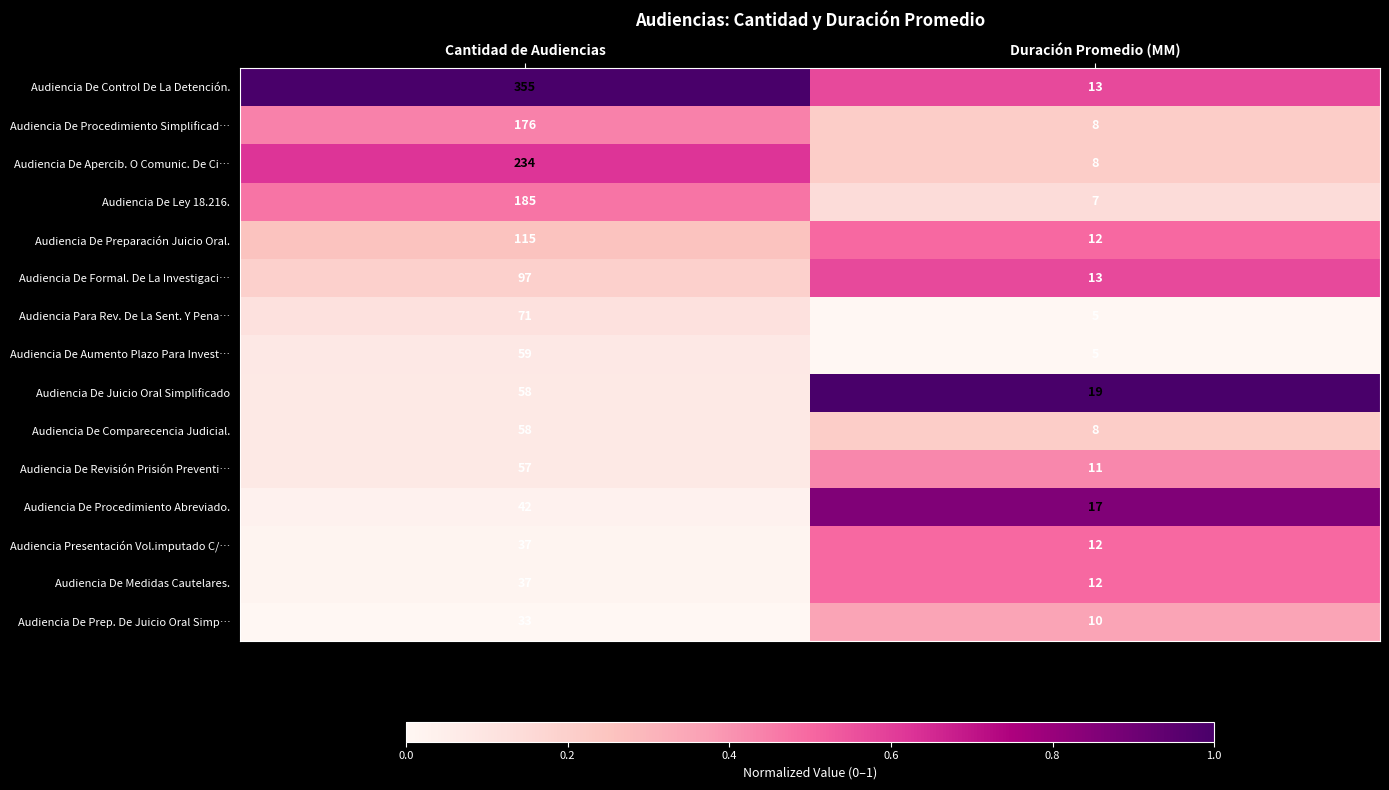

Reading right to left, what are all the values shown in this chart?

Audiencia De Control De La Detención.: Duración Promedio (MM)=13	Cantidad de Audiencias=355
Audiencia De Procedimiento Simplificad…: Duración Promedio (MM)=8	Cantidad de Audiencias=176
Audiencia De Apercib. O Comunic. De Ci…: Duración Promedio (MM)=8	Cantidad de Audiencias=234
Audiencia De Ley 18.216.: Duración Promedio (MM)=7	Cantidad de Audiencias=185
Audiencia De Preparación Juicio Oral.: Duración Promedio (MM)=12	Cantidad de Audiencias=115
Audiencia De Formal. De La Investigaci…: Duración Promedio (MM)=13	Cantidad de Audiencias=97
Audiencia Para Rev. De La Sent. Y Pena…: Duración Promedio (MM)=5	Cantidad de Audiencias=71
Audiencia De Aumento Plazo Para Invest…: Duración Promedio (MM)=5	Cantidad de Audiencias=59
Audiencia De Juicio Oral Simplificado: Duración Promedio (MM)=19	Cantidad de Audiencias=58
Audiencia De Comparecencia Judicial.: Duración Promedio (MM)=8	Cantidad de Audiencias=58
Audiencia De Revisión Prisión Preventi…: Duración Promedio (MM)=11	Cantidad de Audiencias=57
Audiencia De Procedimiento Abreviado.: Duración Promedio (MM)=17	Cantidad de Audiencias=42
Audiencia Presentación Vol.imputado C/…: Duración Promedio (MM)=12	Cantidad de Audiencias=37
Audiencia De Medidas Cautelares.: Duración Promedio (MM)=12	Cantidad de Audiencias=37
Audiencia De Prep. De Juicio Oral Simp…: Duración Promedio (MM)=10	Cantidad de Audiencias=33